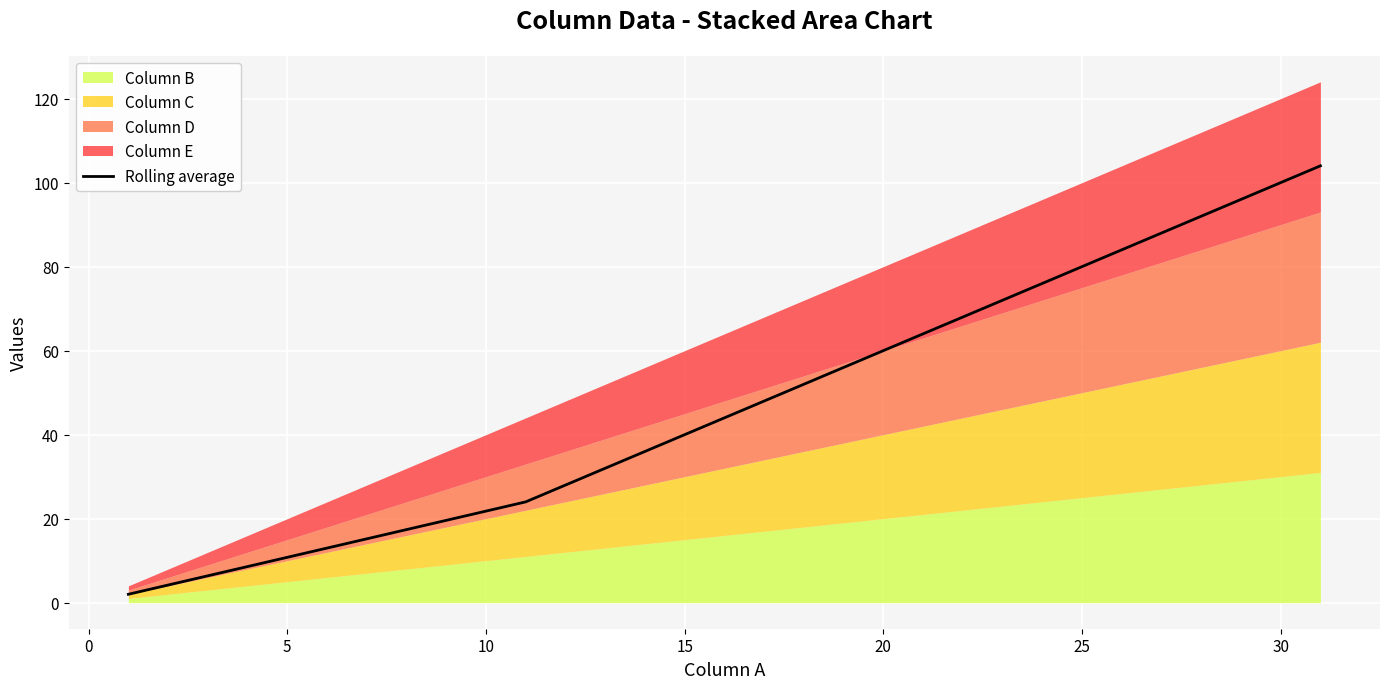

True or false: Rolling average has more than 1 interior local peaks.

False